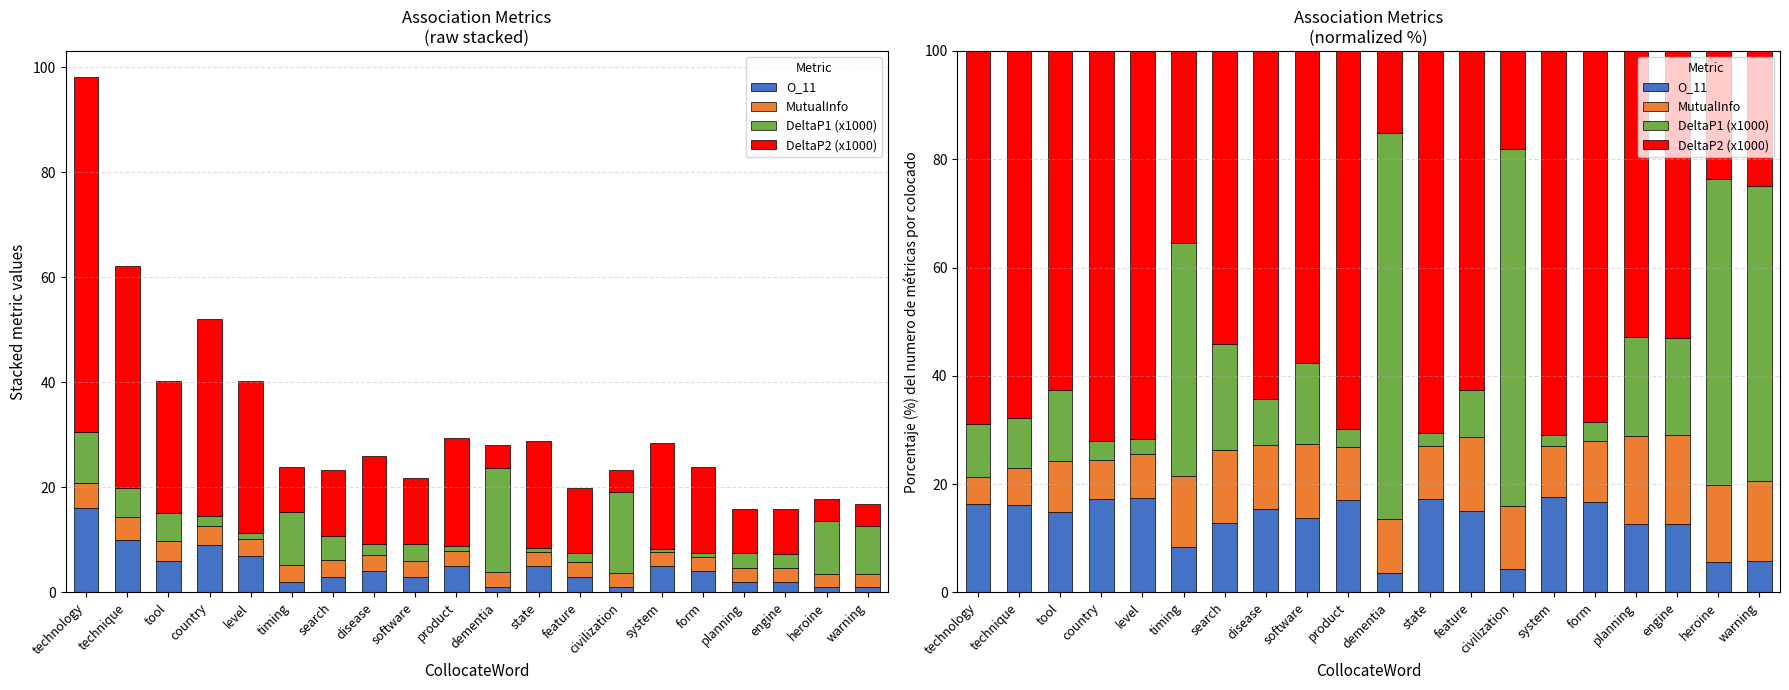

Reading left to right, what are all the values shown in this chart?

O_11: 16.3	16.1	14.9	17.3	17.4	8.4	12.9	15.4	13.7	17.0	3.6	17.3	15.0	4.3	17.6	16.7	12.6	12.7	5.6	5.9
MutualInfo: 5.0	6.9	9.4	7.1	8.1	13.2	13.5	11.8	13.7	9.9	10.1	9.7	13.7	11.6	9.5	11.2	16.3	16.3	14.2	14.7
DeltaP1 (x1000): 9.9	9.1	13.0	3.6	2.7	43.1	19.5	8.5	15.0	3.2	71.3	2.5	8.7	65.9	2.0	3.6	18.1	17.9	56.5	54.5
DeltaP2 (x1000): 68.8	67.9	62.7	72.0	71.7	35.4	54.2	64.3	57.6	69.9	15.1	70.5	62.6	18.2	70.9	68.5	52.9	53.1	23.7	24.9